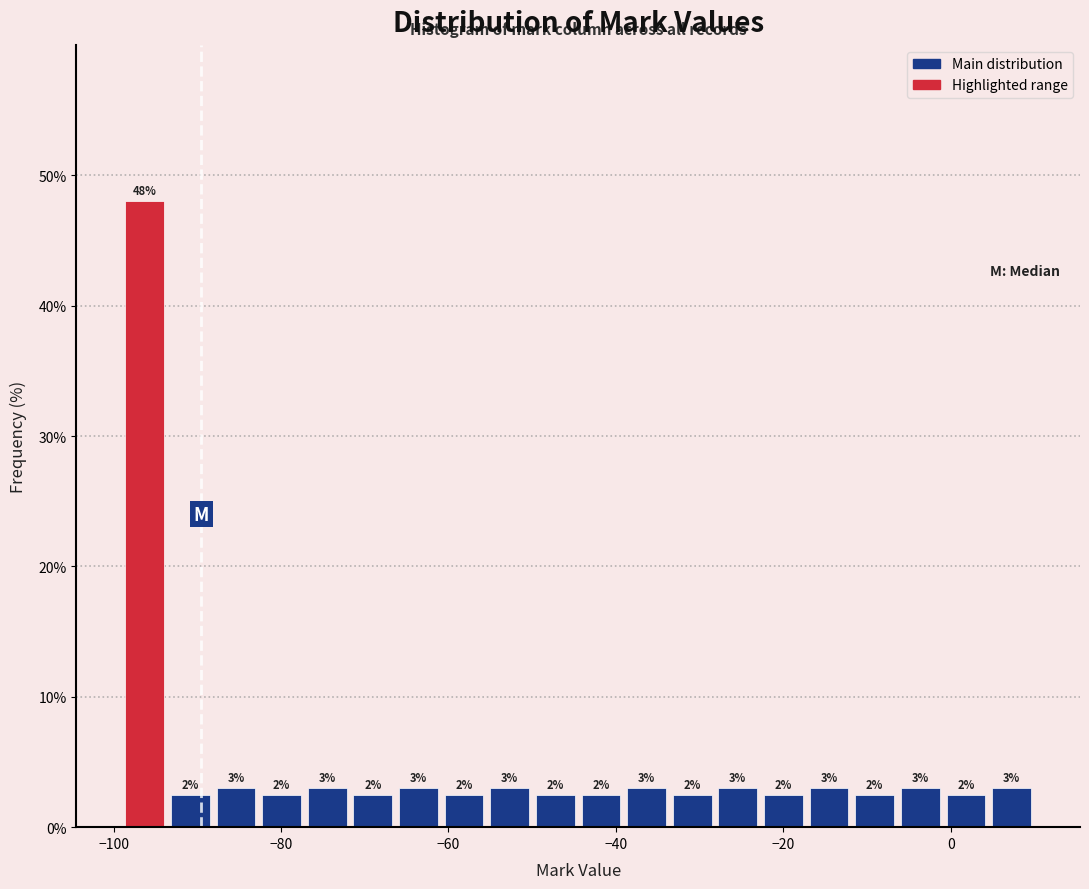

Around what value on the x-axis is the tallest bar? Give the approximate position of its centre, as read against the axis.

-96